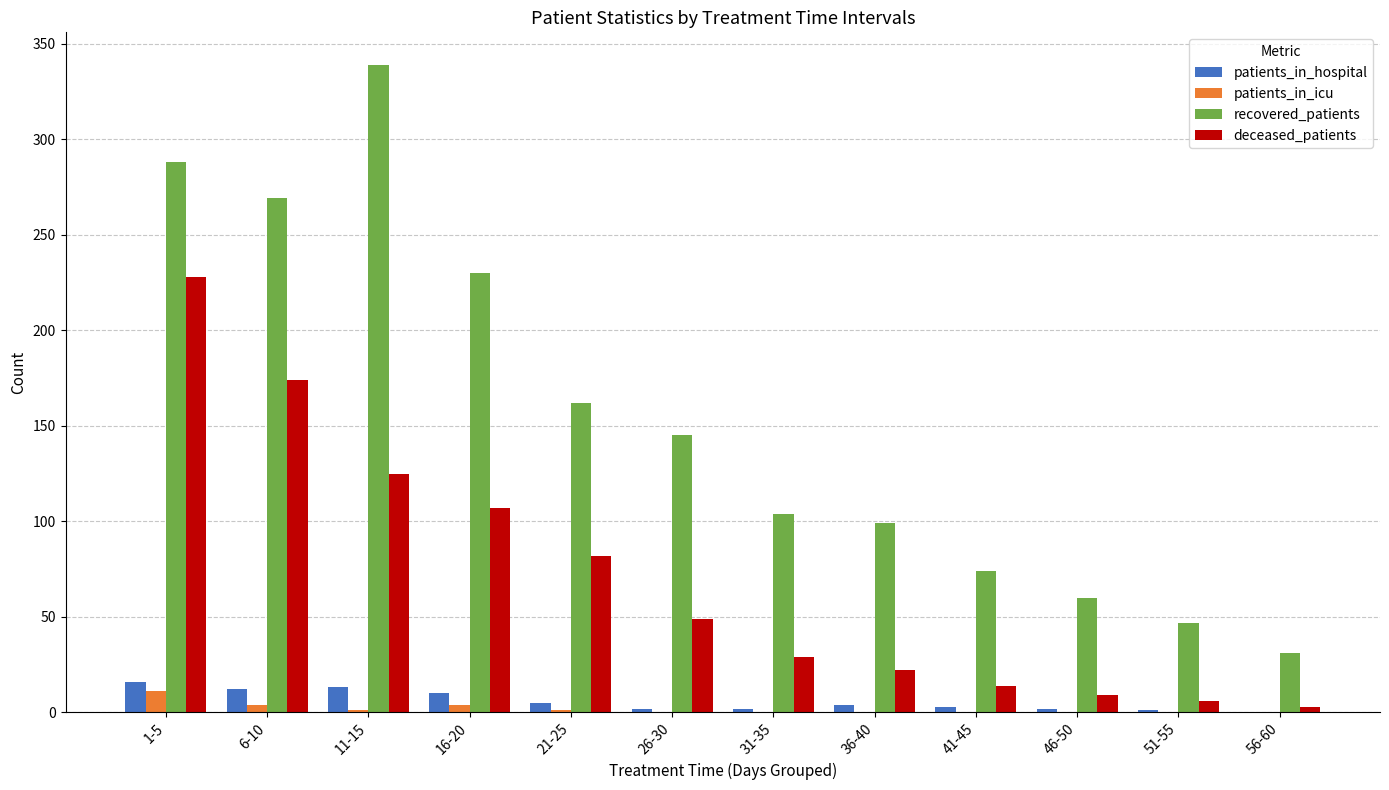

What is the spread (max minus min) of values at 51-55?

47